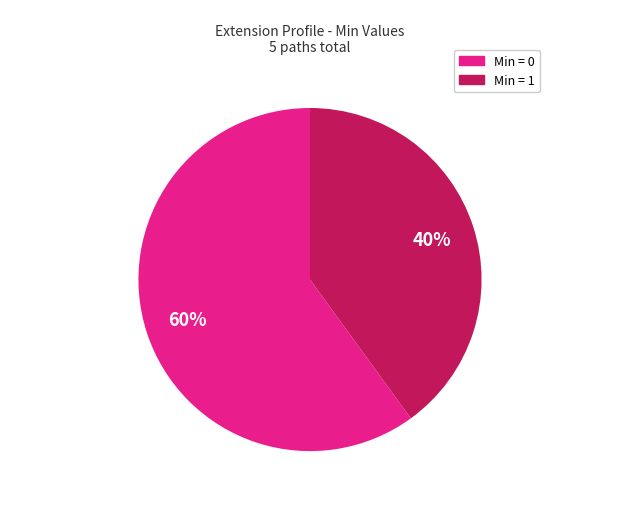

To the nearest percent, what is the average slice percentage?

50%